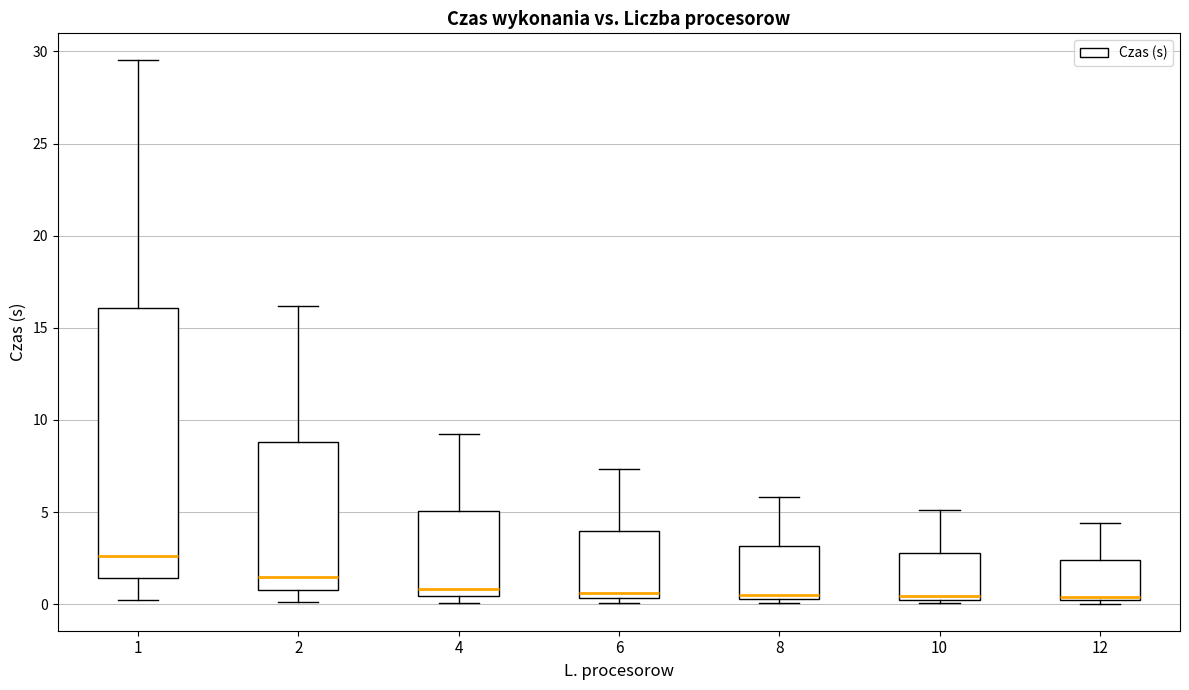

Which box is the tallest, from its lower edge to its upper edge?

1